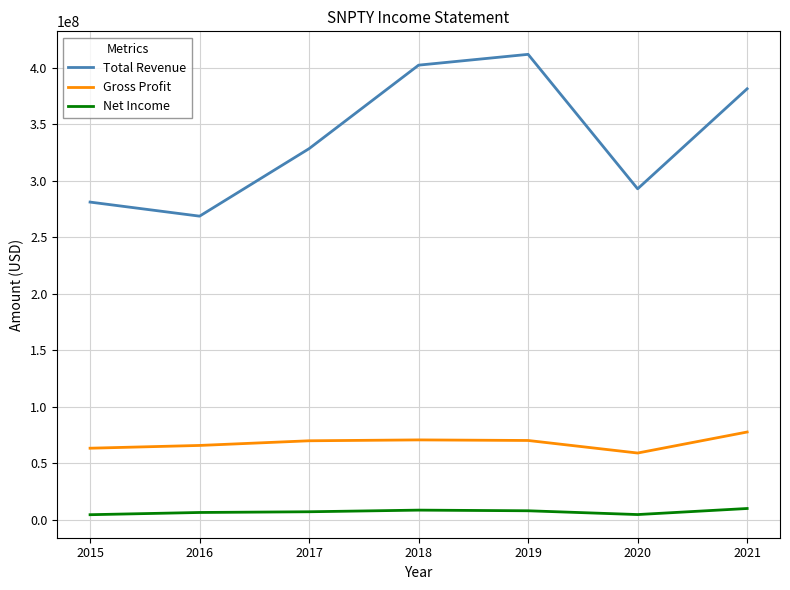

Which series has the largest range (max minus min)?

Total Revenue